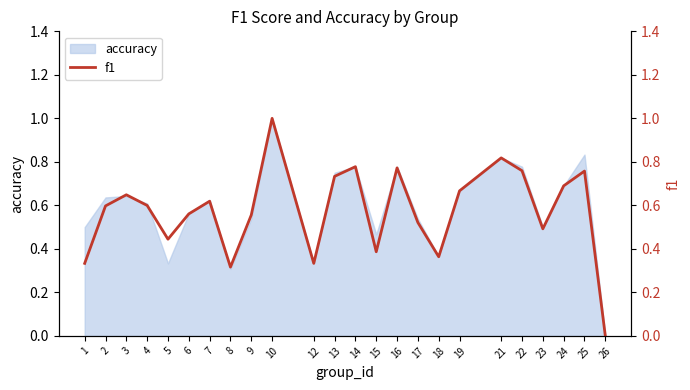

Where is the first local maximum?

3